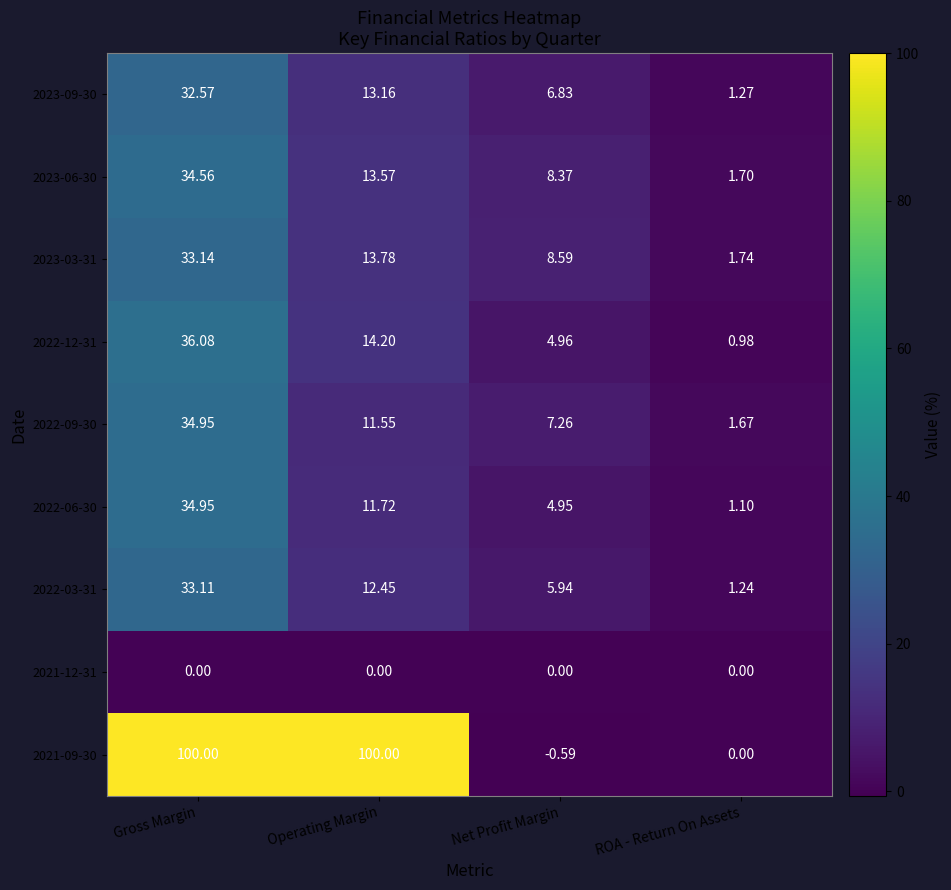

Is the value of 2022-09-30 at Net Profit Margin greater than the value of 2023-09-30 at Gross Margin?

No